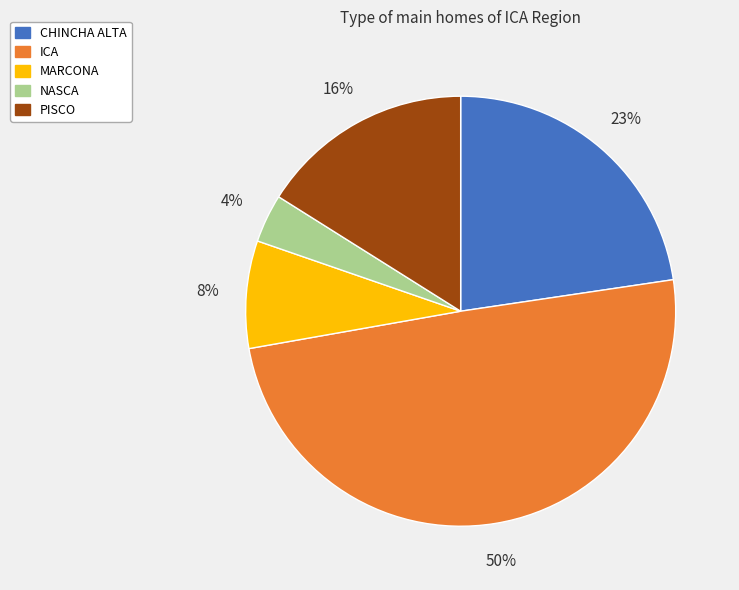

How many slices are in this pie chart?

5